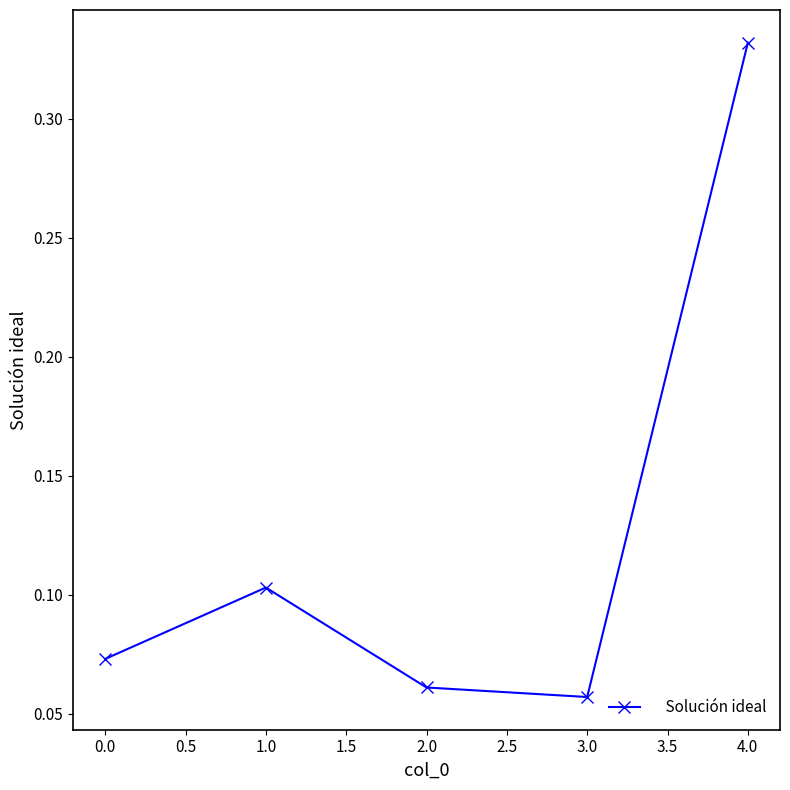

List the labels in order of value, largest first.

4.0, 1.0, 0.0, 2.0, 3.0